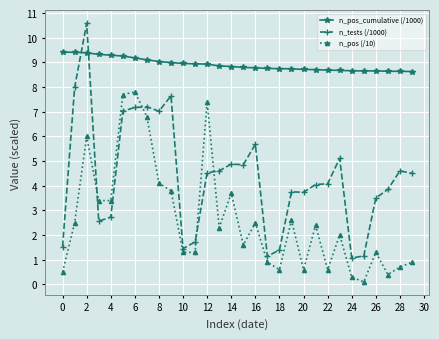

Which series has the widest spread of values?

n_tests (/1000)